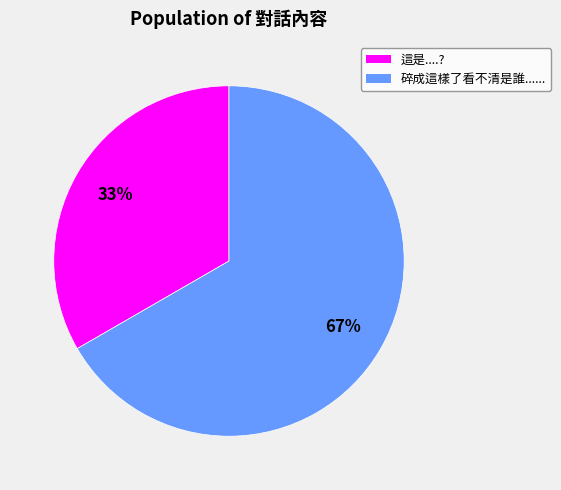

To the nearest percent, what percentage of the pie is 這是....??

33%